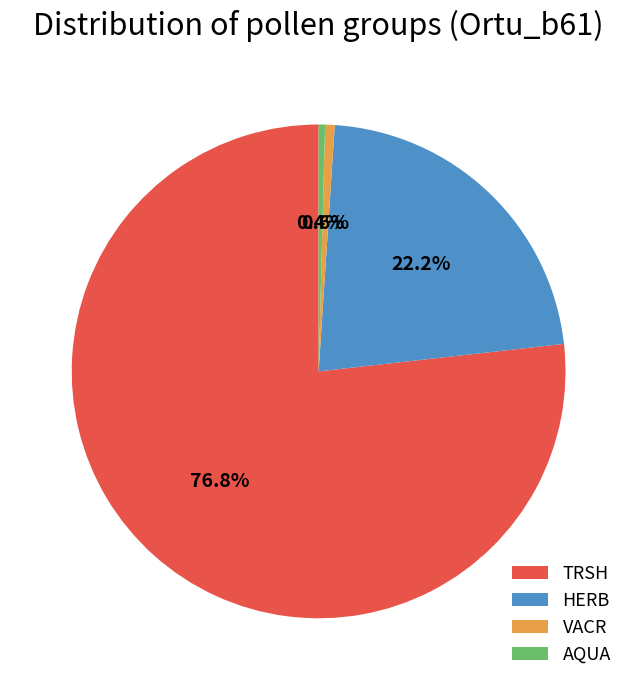

Which slice represents more than half of the pie?

TRSH